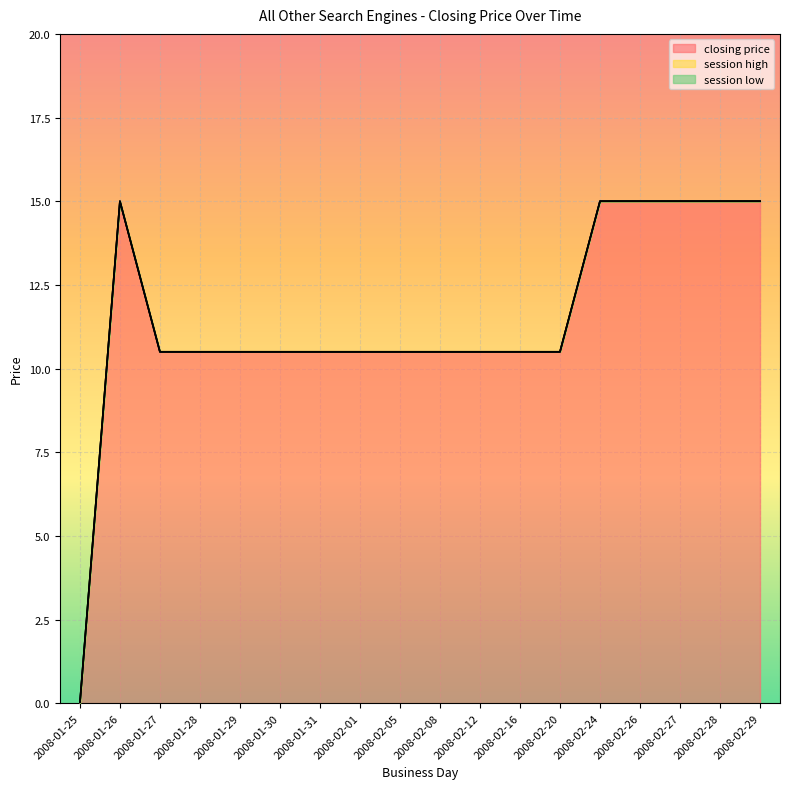

Which label corresponds to the smallest value in the chart?

2008-01-25